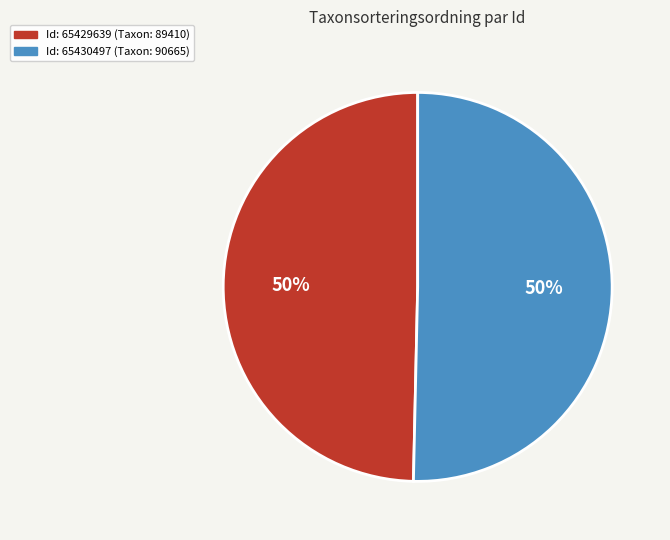

Rank the categories by value from lowest to highest.

65429639, 65430497